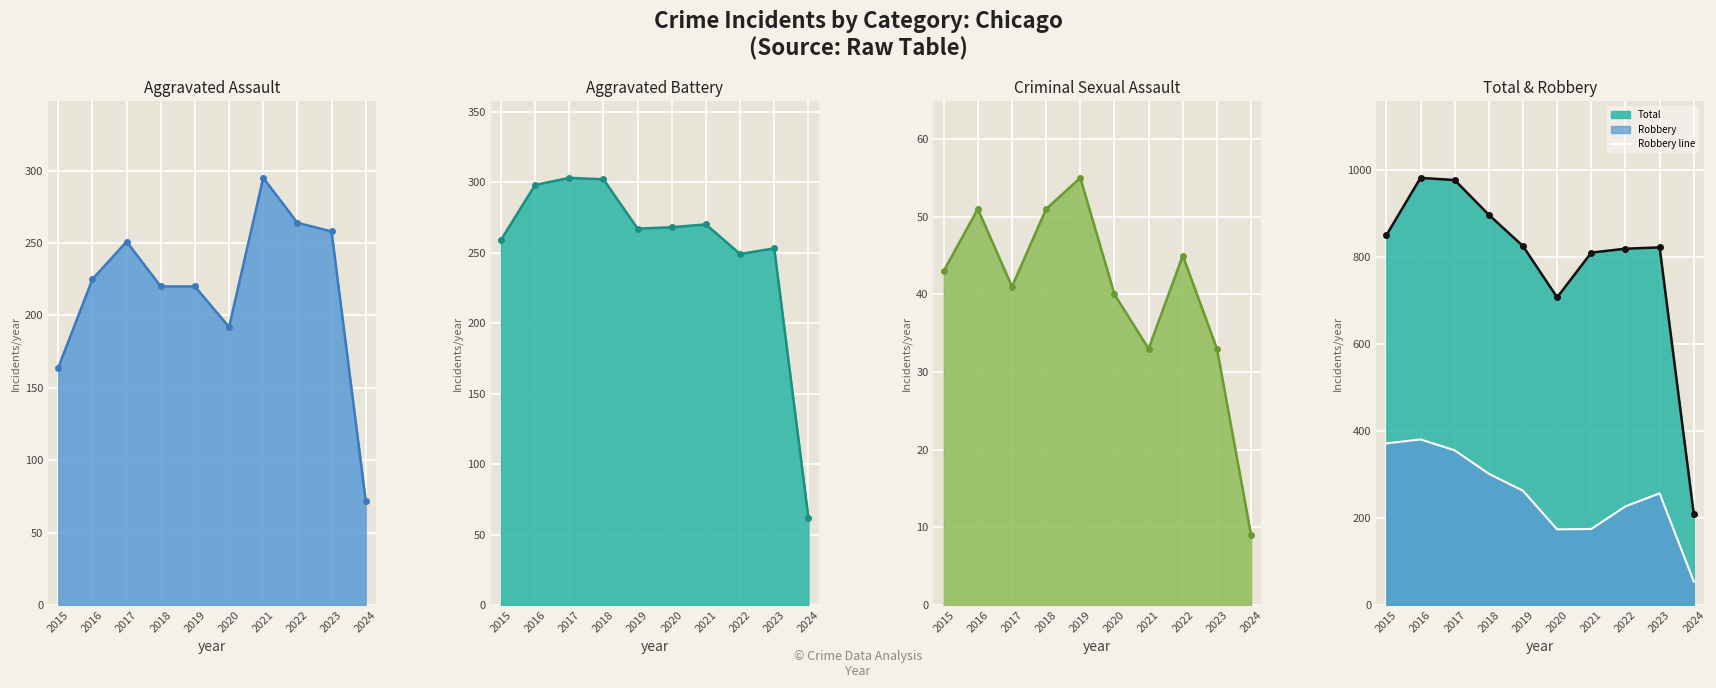

Is it true that Total equals 203 at 2020?

False